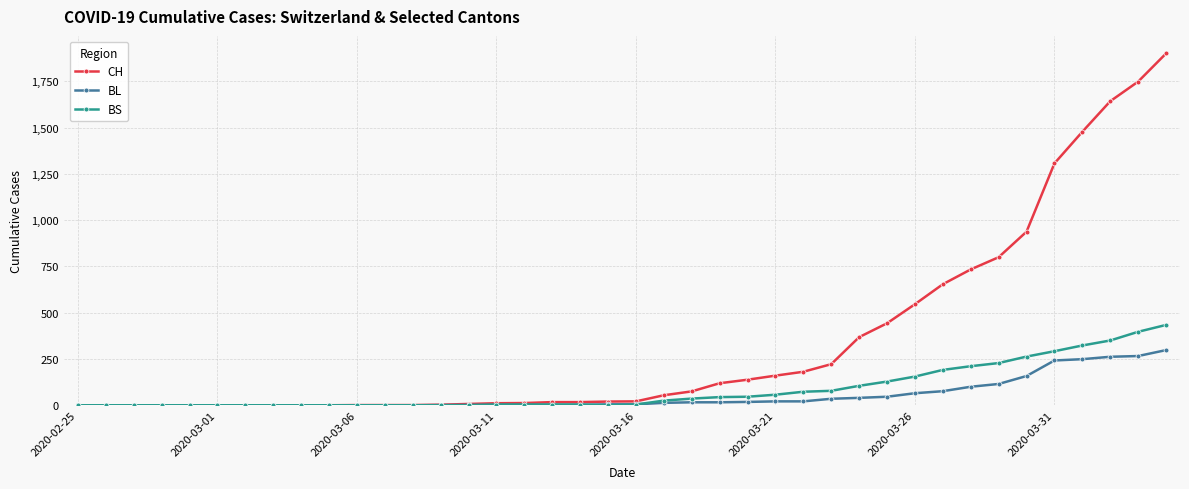

Which series has the largest total across all categories?

CH